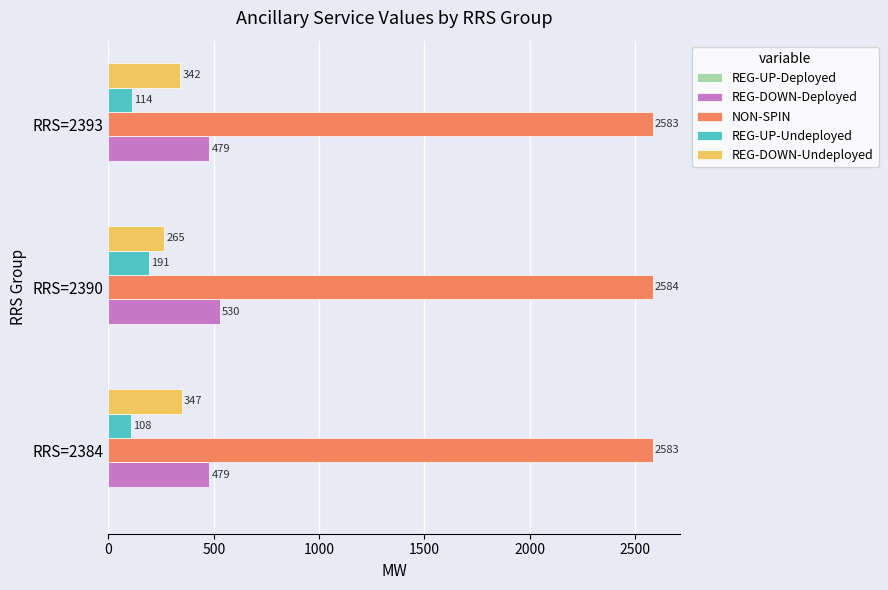

What is the minimum value for NON-SPIN?

2583